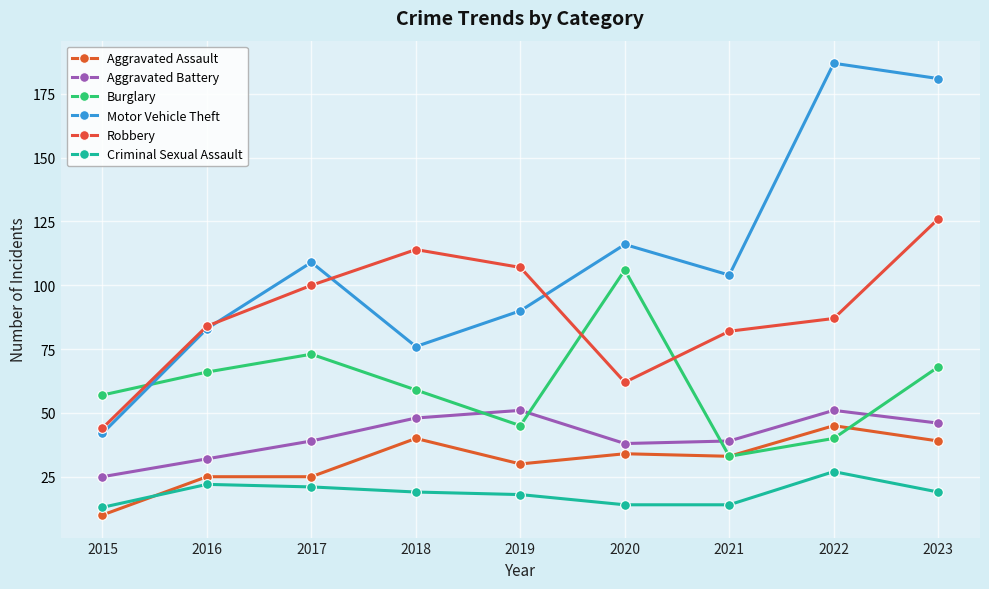

At how many categories does at least one series exceed 87?

7